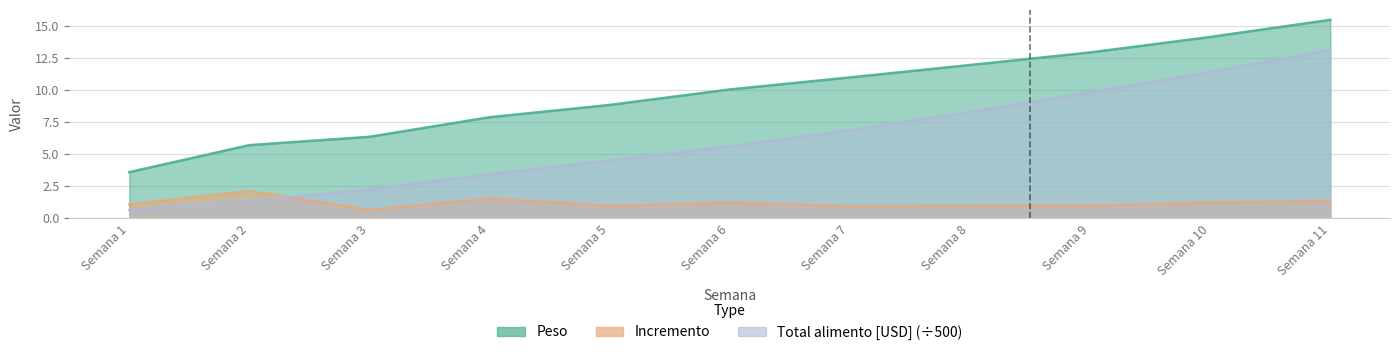

What is the sum of all Peso values?

108.0